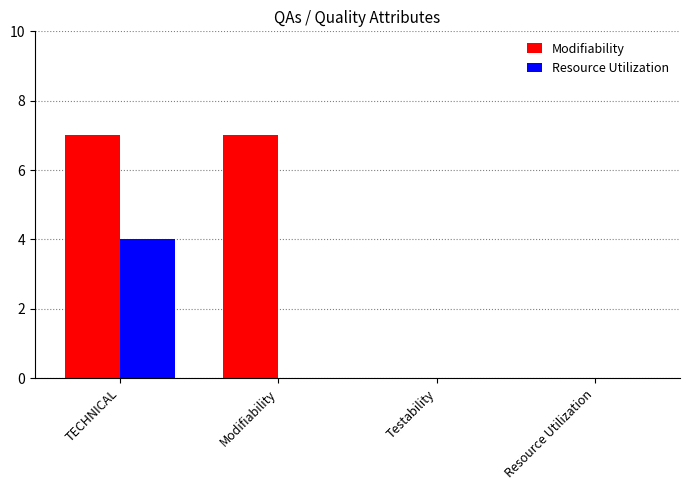

What are all the series names shown in the legend?

Modifiability, Resource Utilization